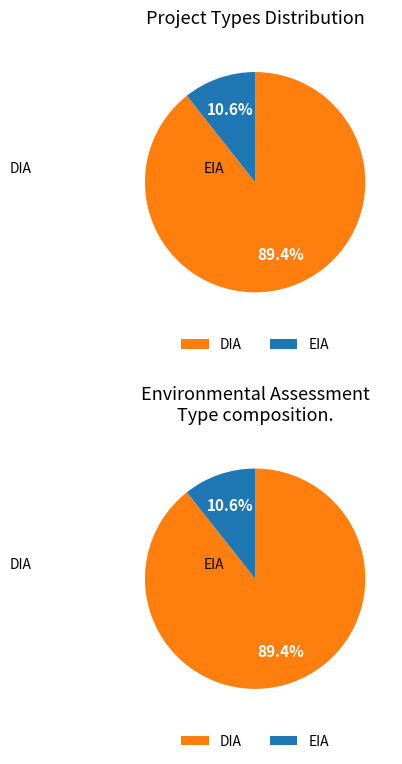

Which category has the smallest portion of the pie?

EIA